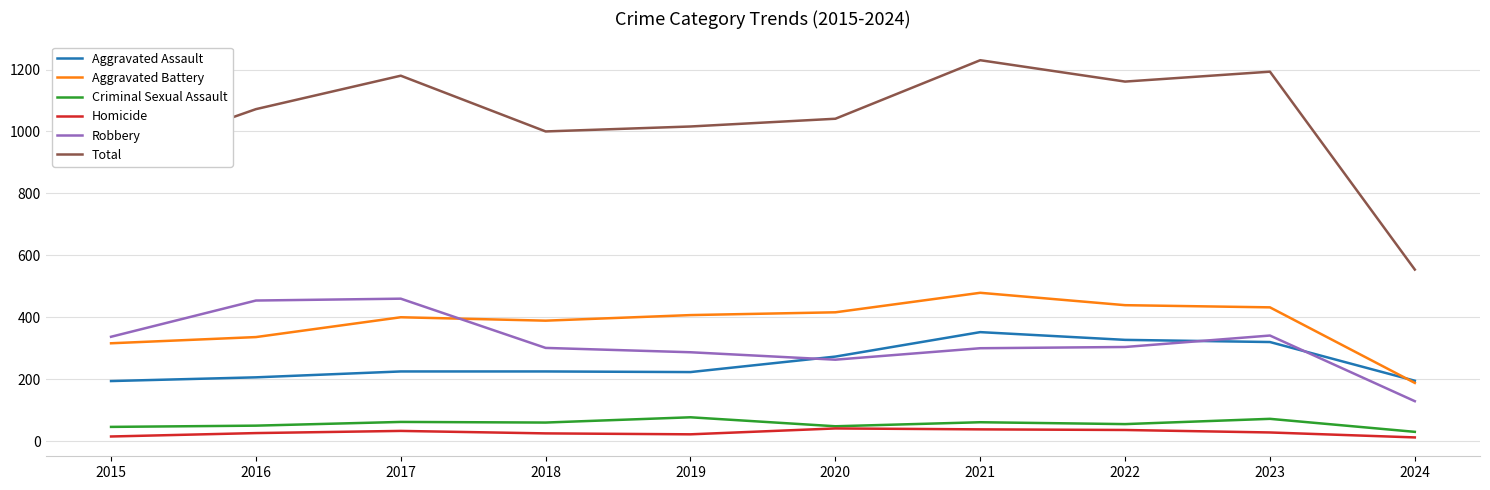

What is the difference between the highest and lowest values at 2023?

1165